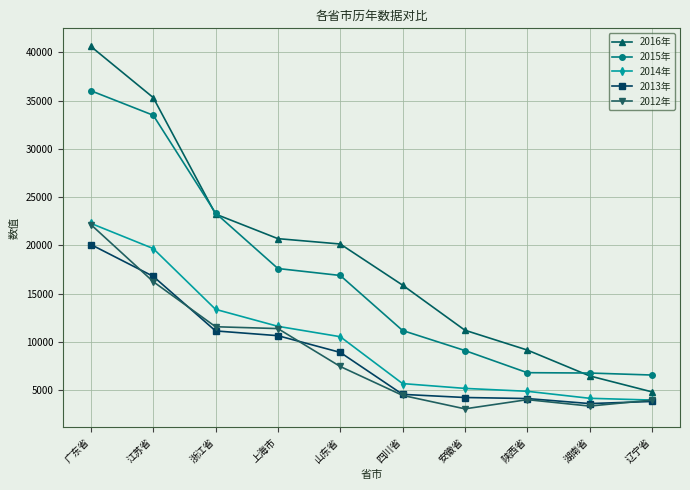

At which category is the sum across all series the highest?

广东省